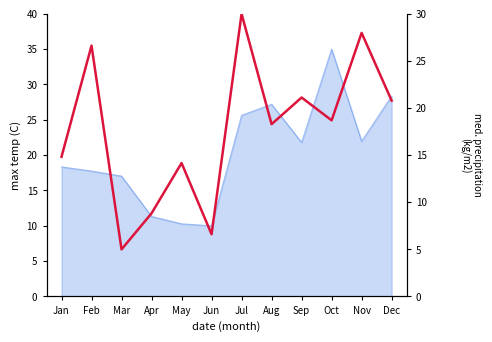

What is the maximum value shown in the chart?

30.0